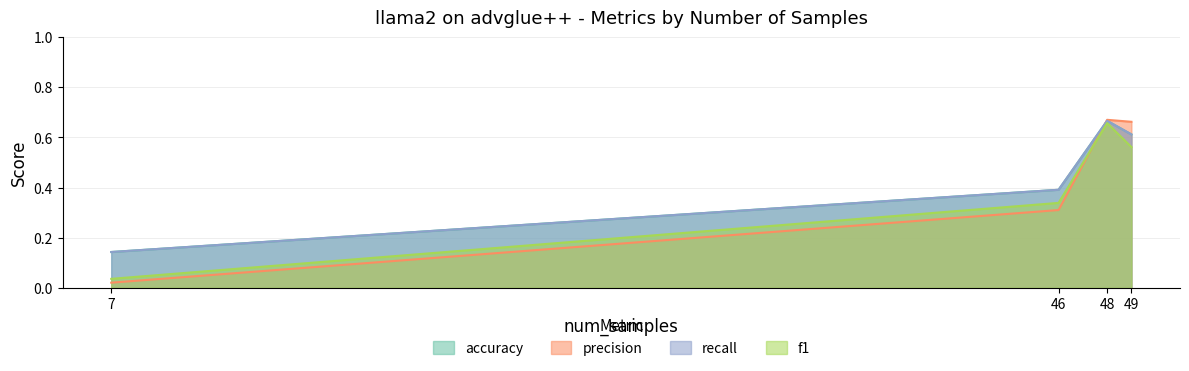

True or false: recall and f1 intersect in this chart.

False